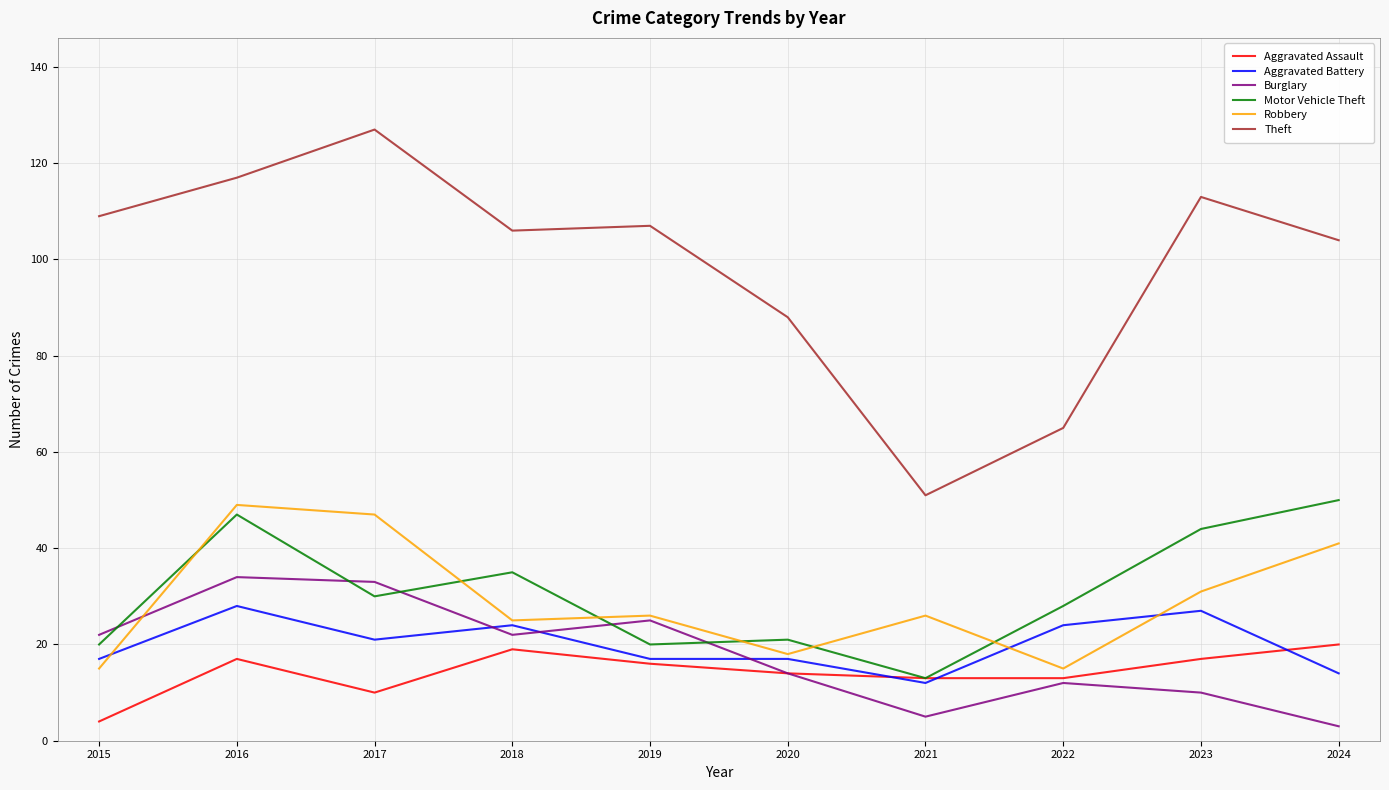

True or false: Motor Vehicle Theft and Robbery cross at least once.

True